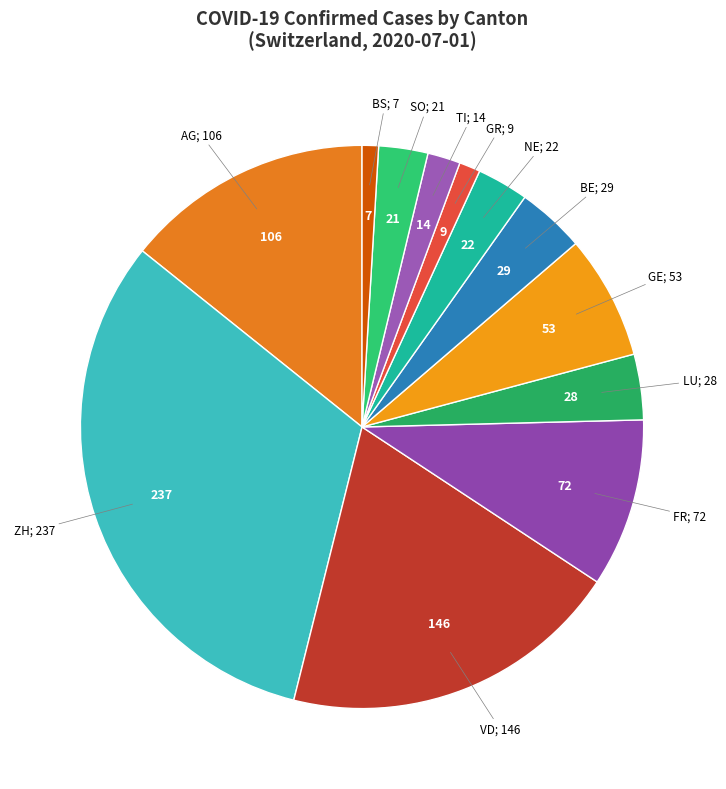

How many segments does this pie chart have?

12